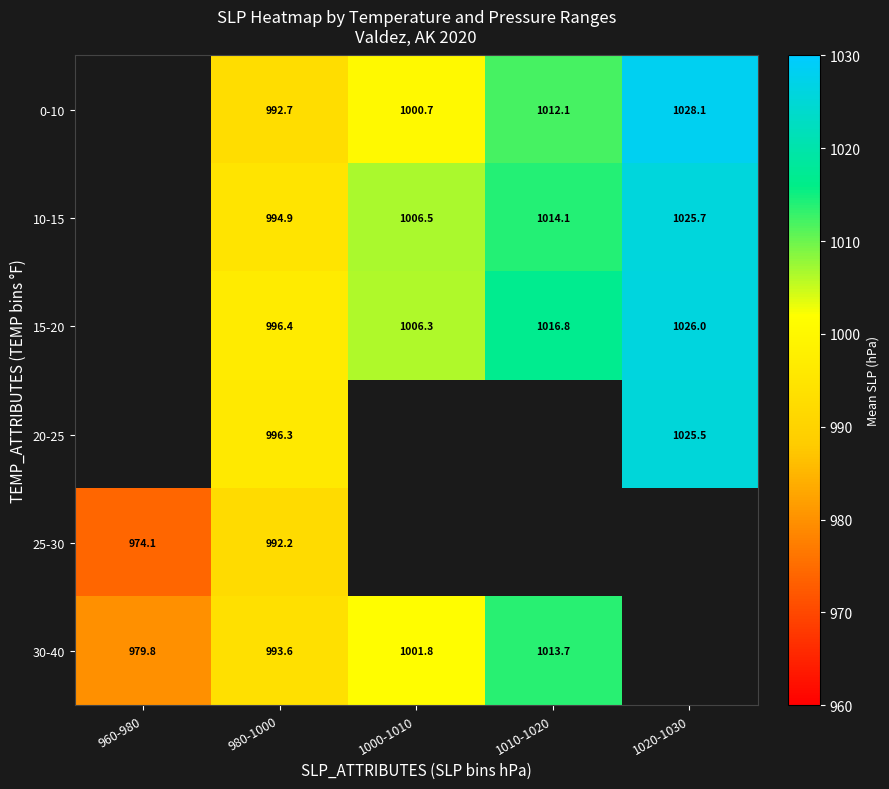

Count the number of data series in this chart.

6